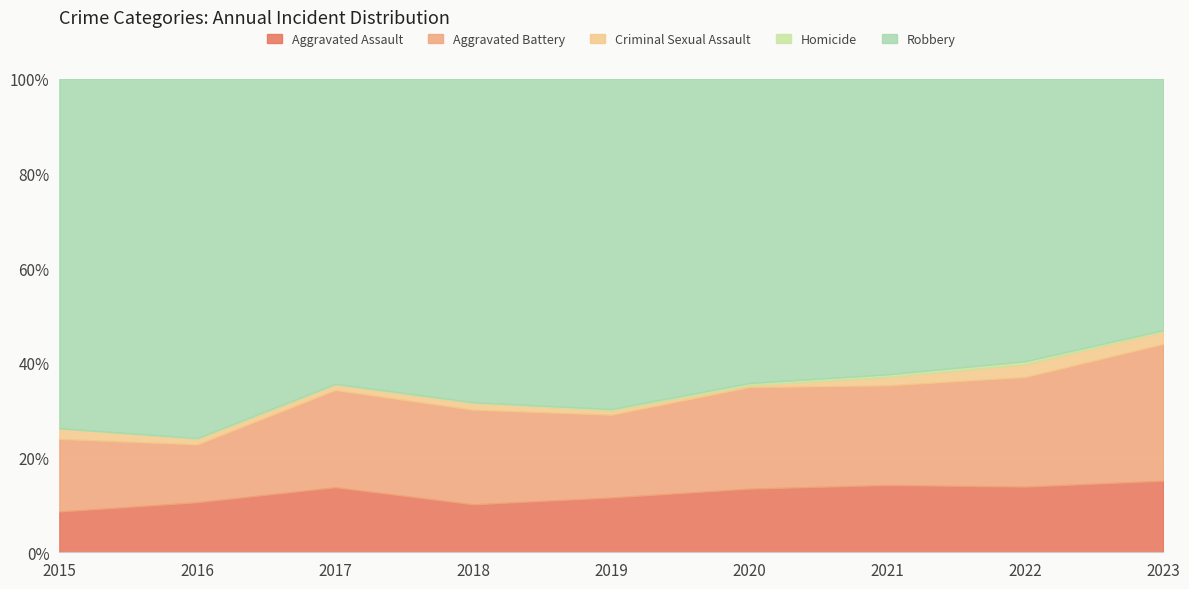

What is the difference between the maximum and minimum values in the Aggravated Assault series?

6.5